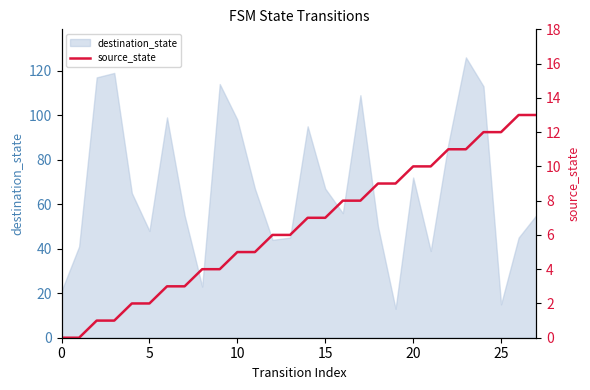

The value at 18 is 3. True or false?

False